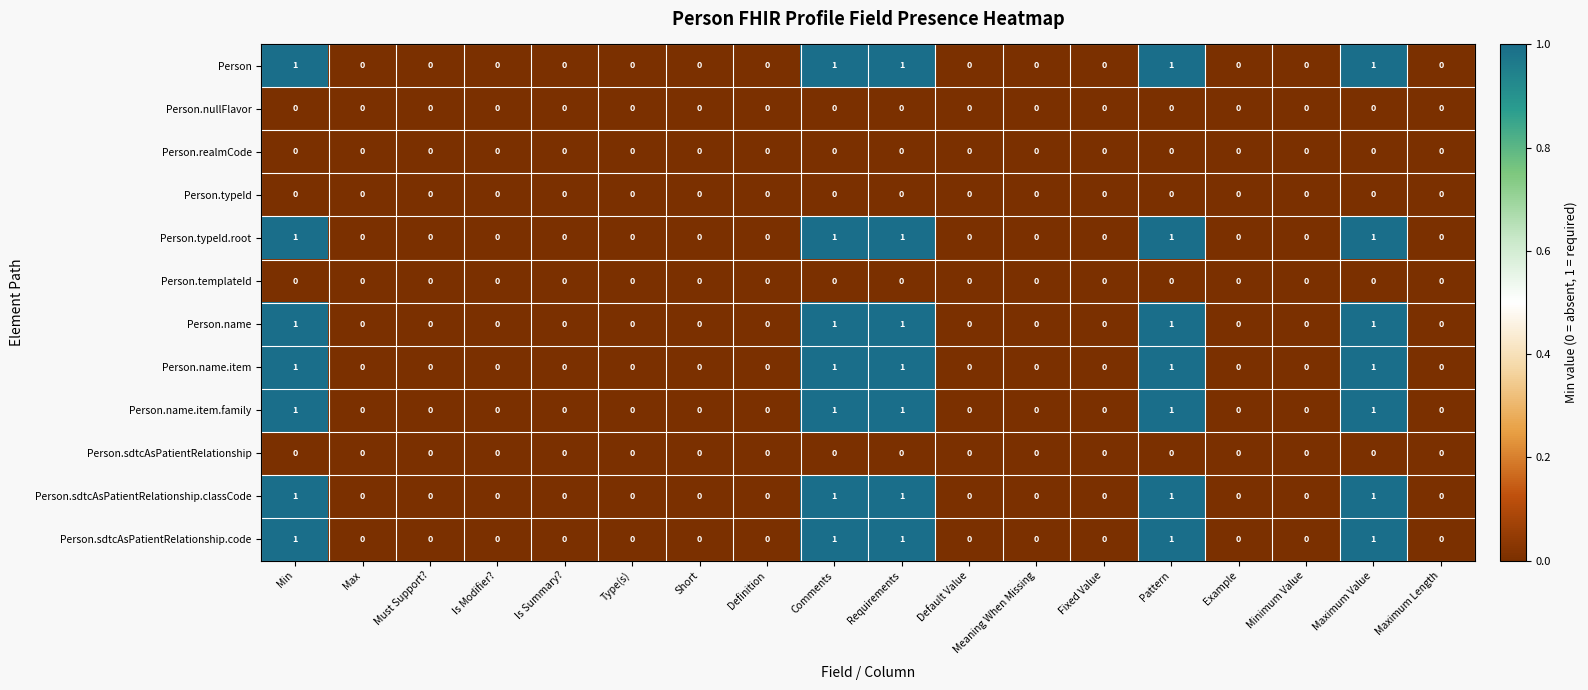

The value of Person.nullFlavor at Maximum Length is 0. True or false?

True